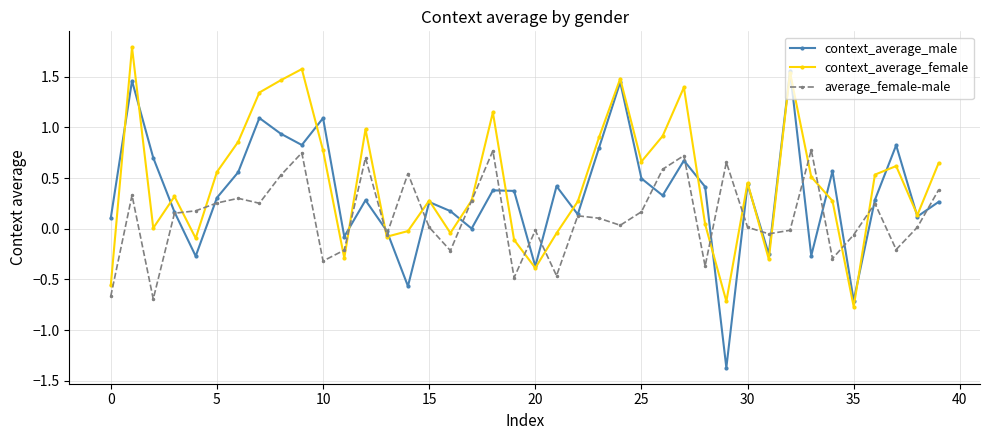

Which series has the widest spread of values?

context_average_male